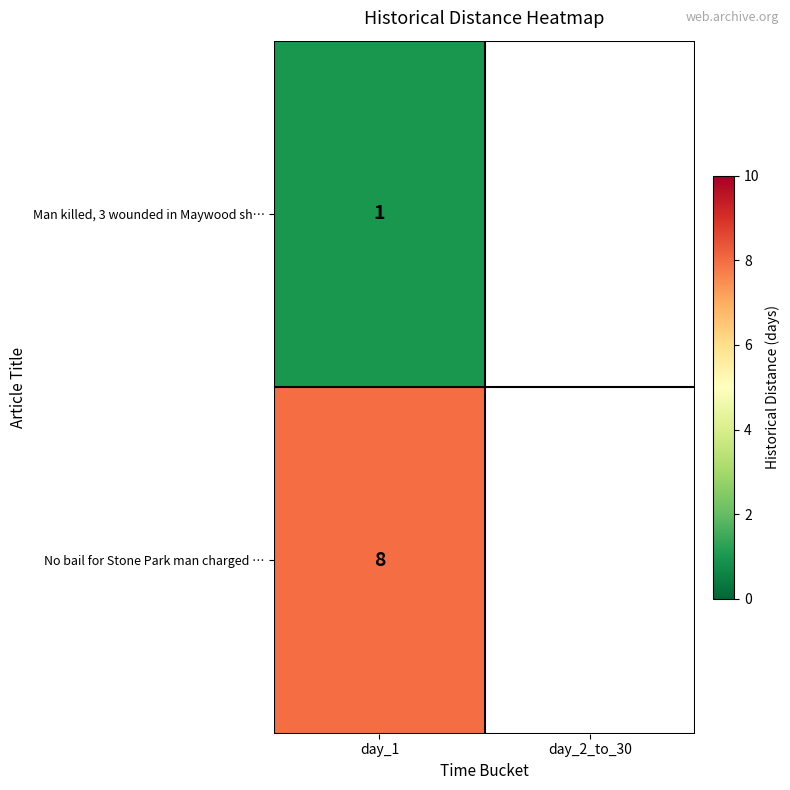

Is the value of Man killed, 3 wounded in Maywood sh… at day_1 greater than the value of No bail for Stone Park man charged … at day_1?

No